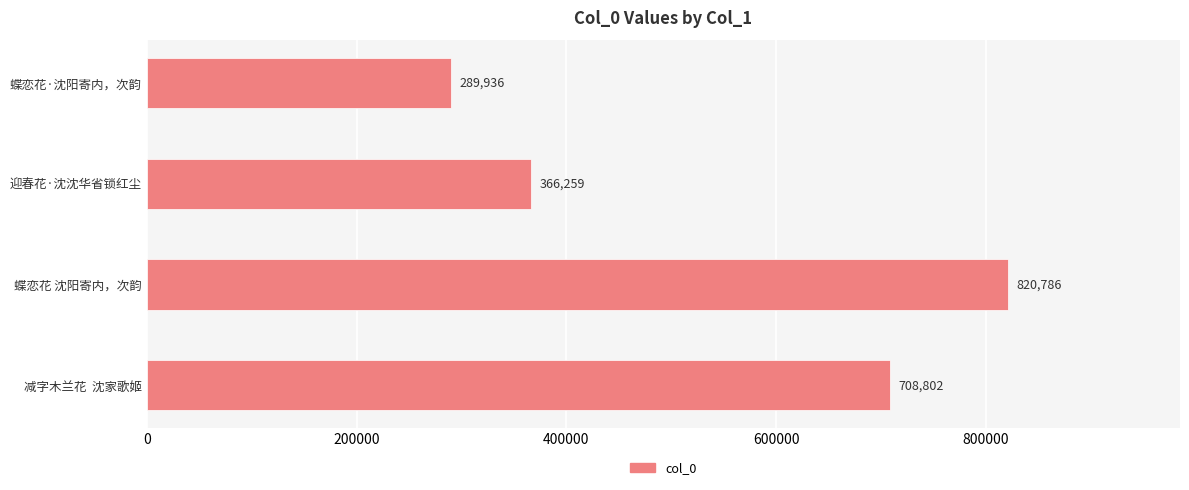

Count the values in the range 366259 to 820786.

3